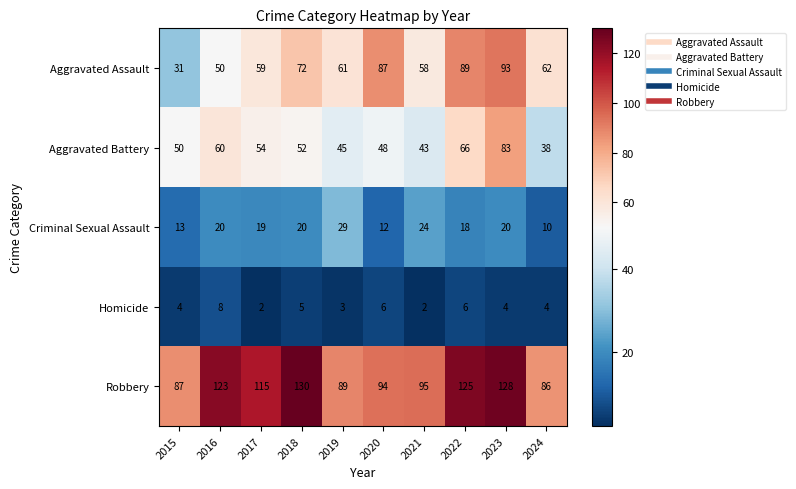

At how many categories does at least one series exceed 30?

10